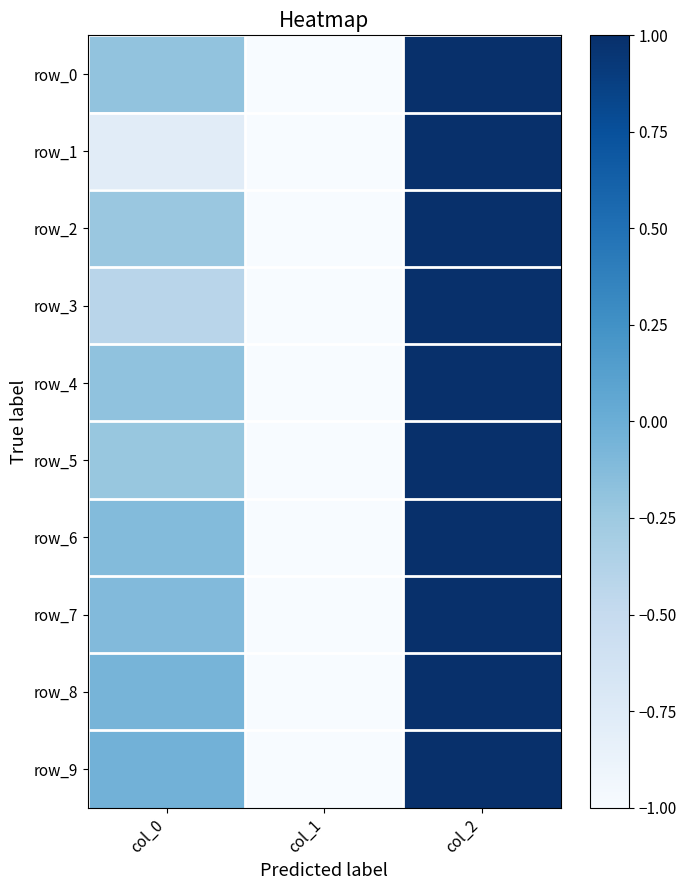

Reading left to right, transcribe all the data shown in this chart.

row_0: col_0=-0.2	col_1=-1.0	col_2=1.0
row_1: col_0=-0.8	col_1=-1.0	col_2=1.0
row_2: col_0=-0.2	col_1=-1.0	col_2=1.0
row_3: col_0=-0.4	col_1=-1.0	col_2=1.0
row_4: col_0=-0.2	col_1=-1.0	col_2=1.0
row_5: col_0=-0.2	col_1=-1.0	col_2=1.0
row_6: col_0=-0.1	col_1=-1.0	col_2=1.0
row_7: col_0=-0.1	col_1=-1.0	col_2=1.0
row_8: col_0=-0.1	col_1=-1.0	col_2=1.0
row_9: col_0=-0.0	col_1=-1.0	col_2=1.0